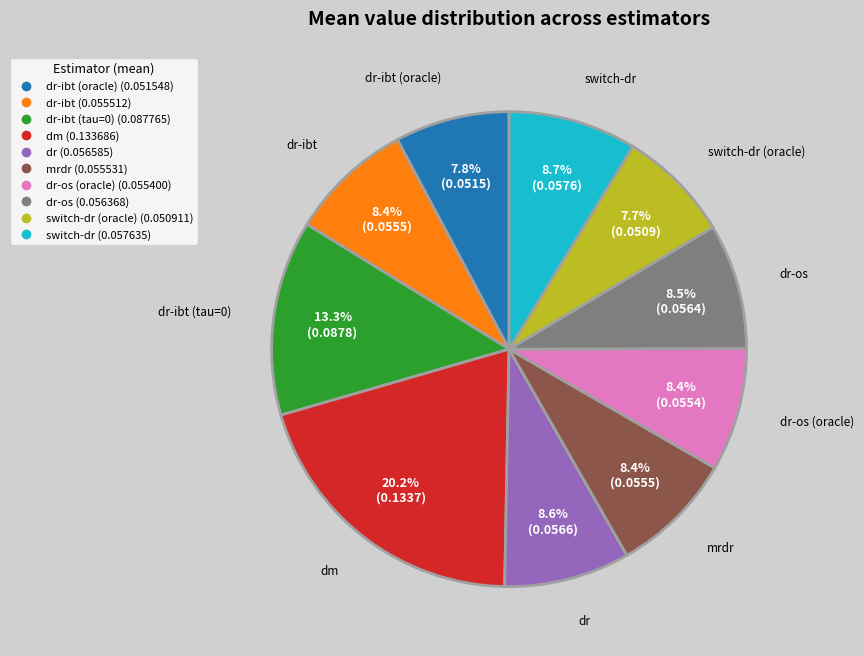

Does any single category account for the majority?

No